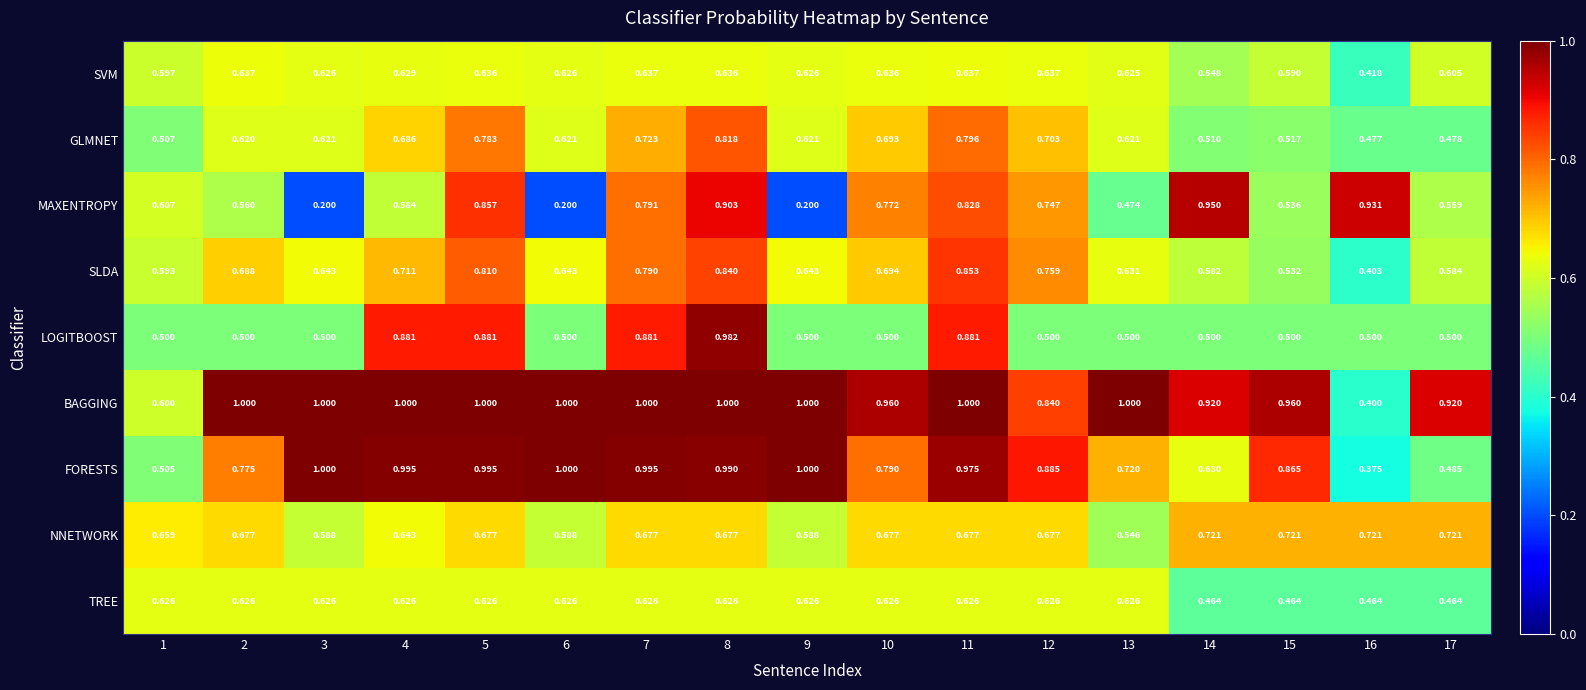

Which series has the largest range (max minus min)?

MAXENTROPY